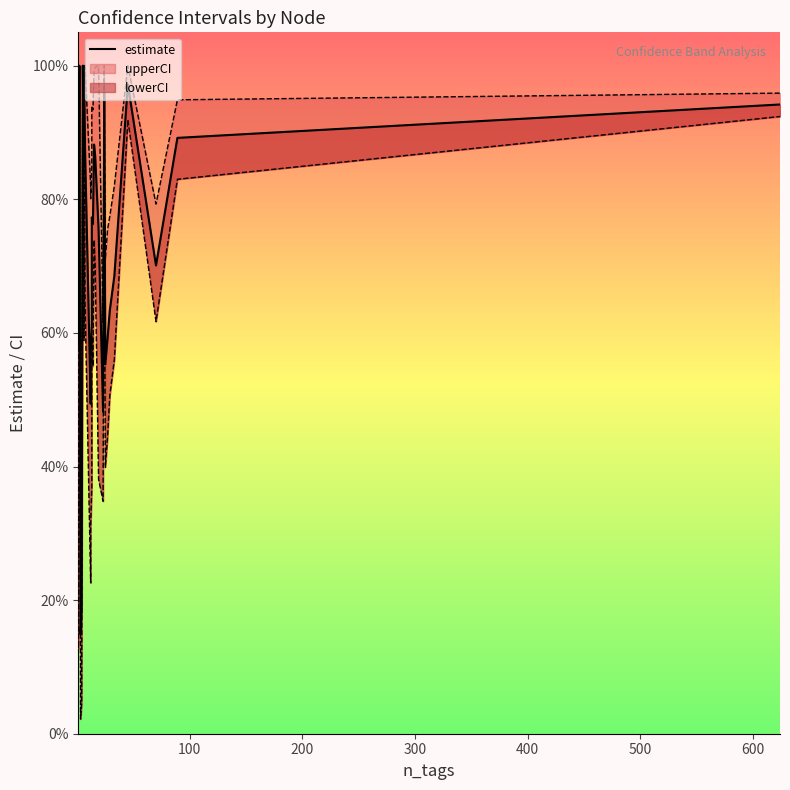

How many points are higher than both their immediate neighbors (excluding endpoints)?

7